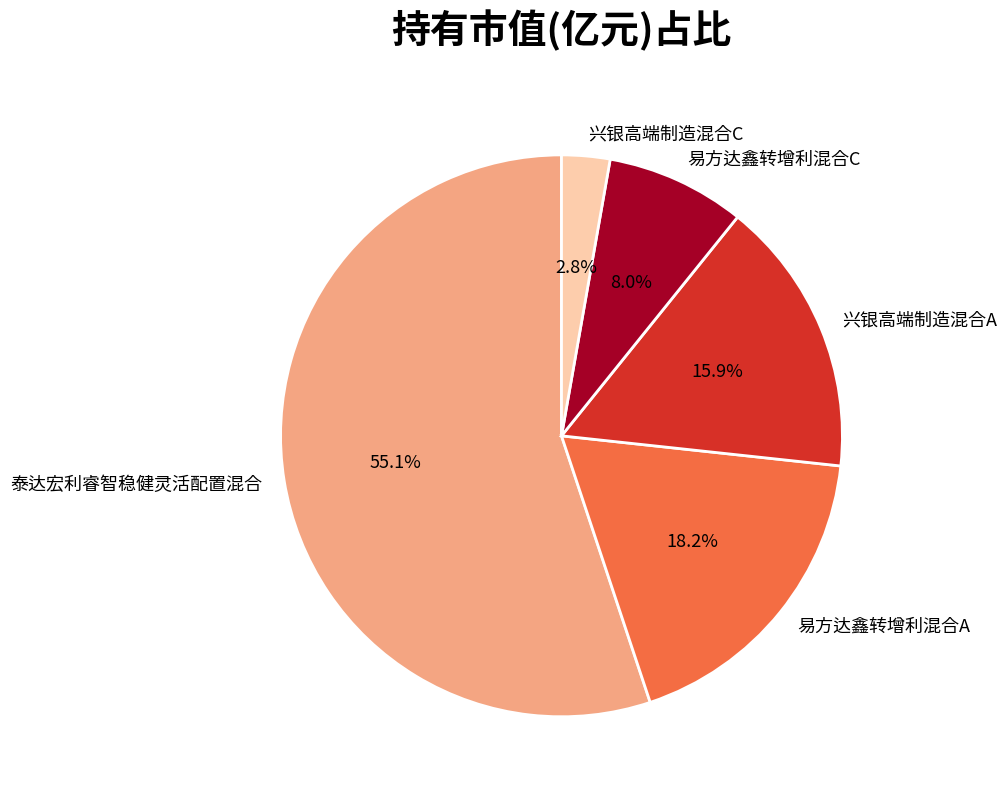

True or false: 泰达宏利睿智稳健灵活配置混合 accounts for 55% of the total.

True